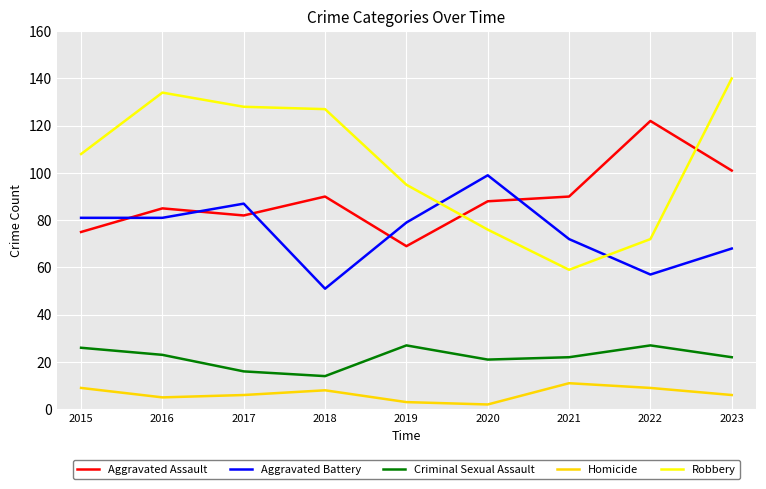

Is the value of Criminal Sexual Assault at 2018 greater than the value of Aggravated Battery at 2017?

No